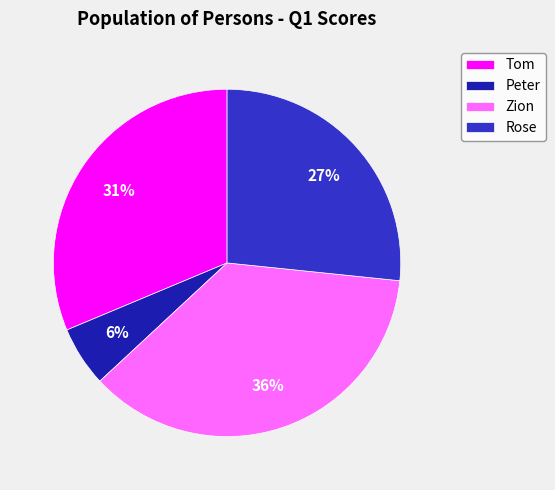

What is the ratio of the value at Peter to the value at Tom?

0.2